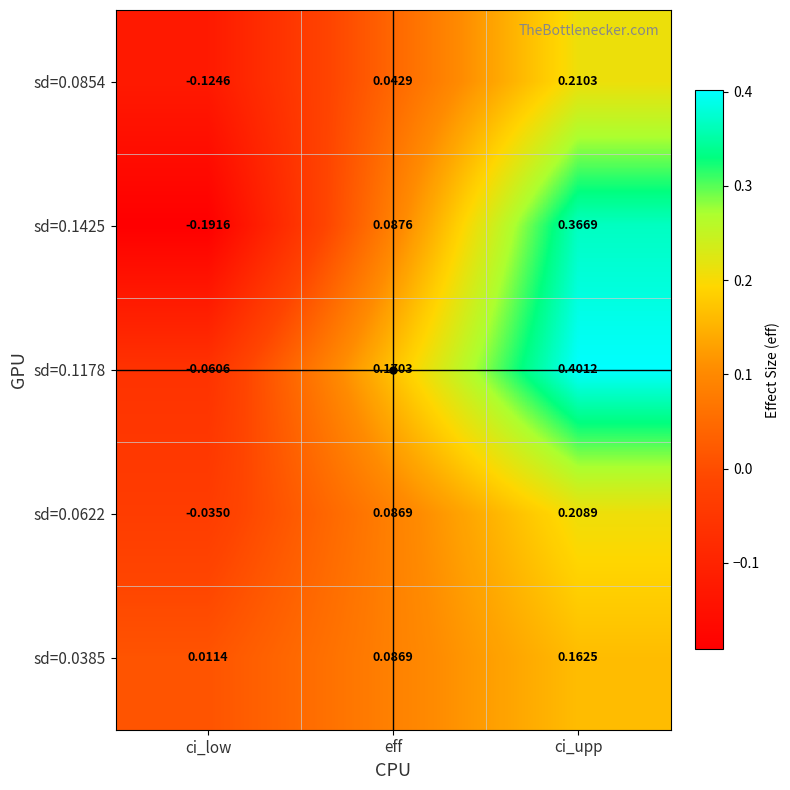

Is the value of sd=0.1425 at ci_low greater than the value of sd=0.1178 at ci_upp?

No